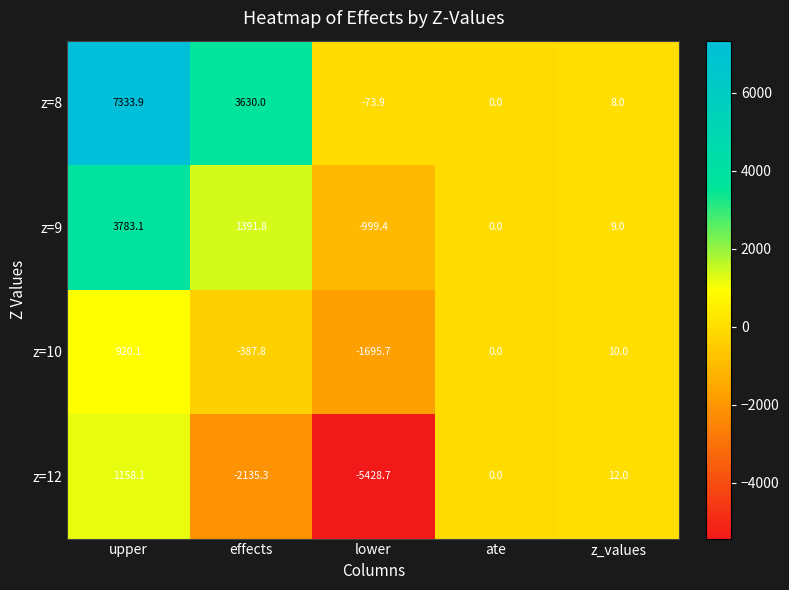

At which category is the sum across all series the highest?

upper